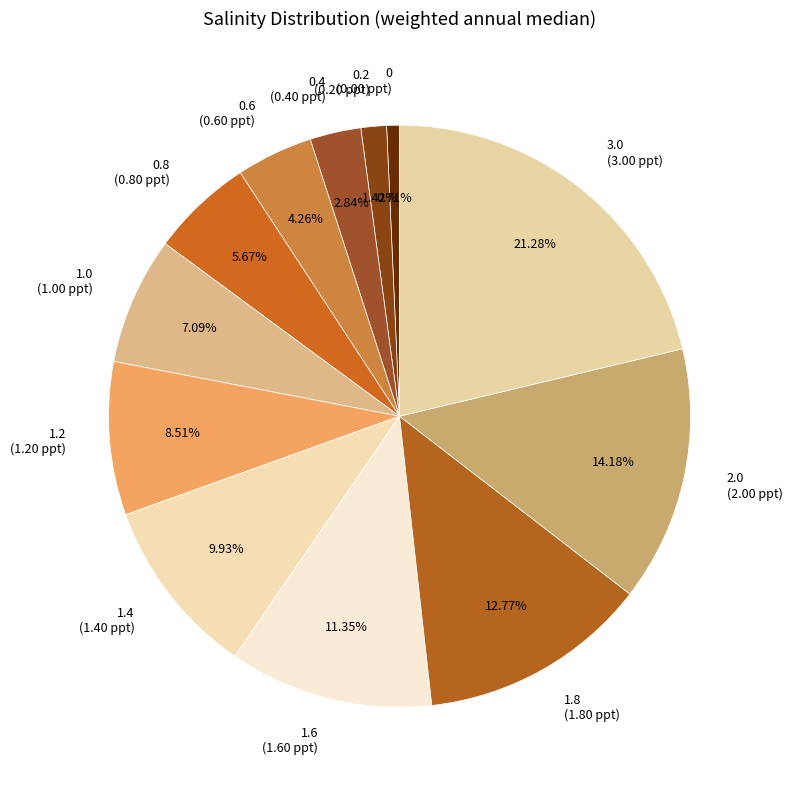

Between 0.6 and 1.6, which is larger?

1.6